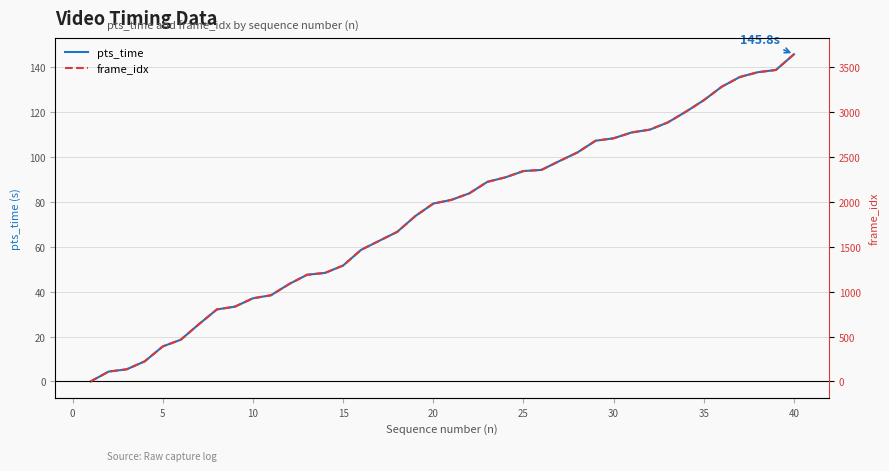

Count the number of categories in the chart.

40